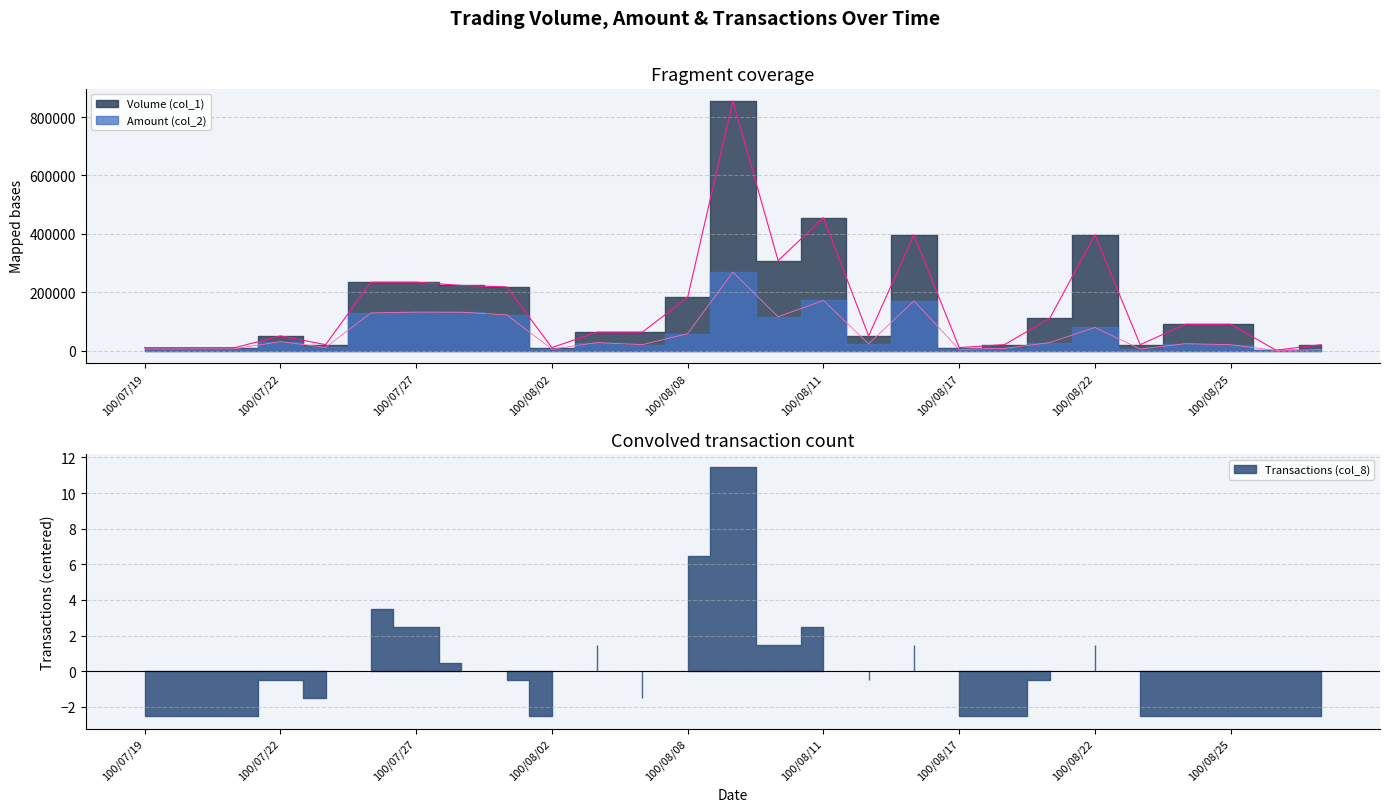

What position from the right is 100/08/08?

15